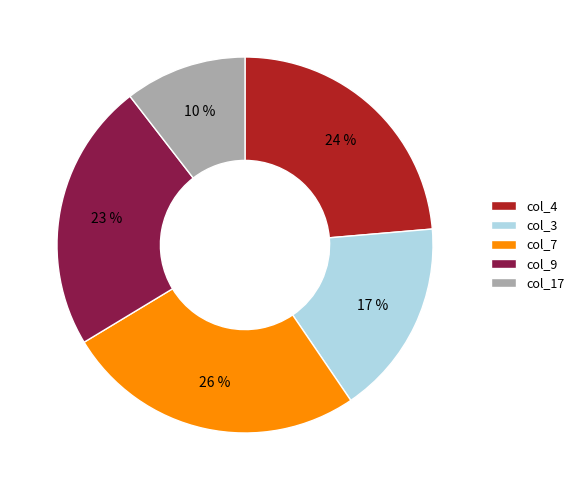

Is there a majority slice in this chart?

No